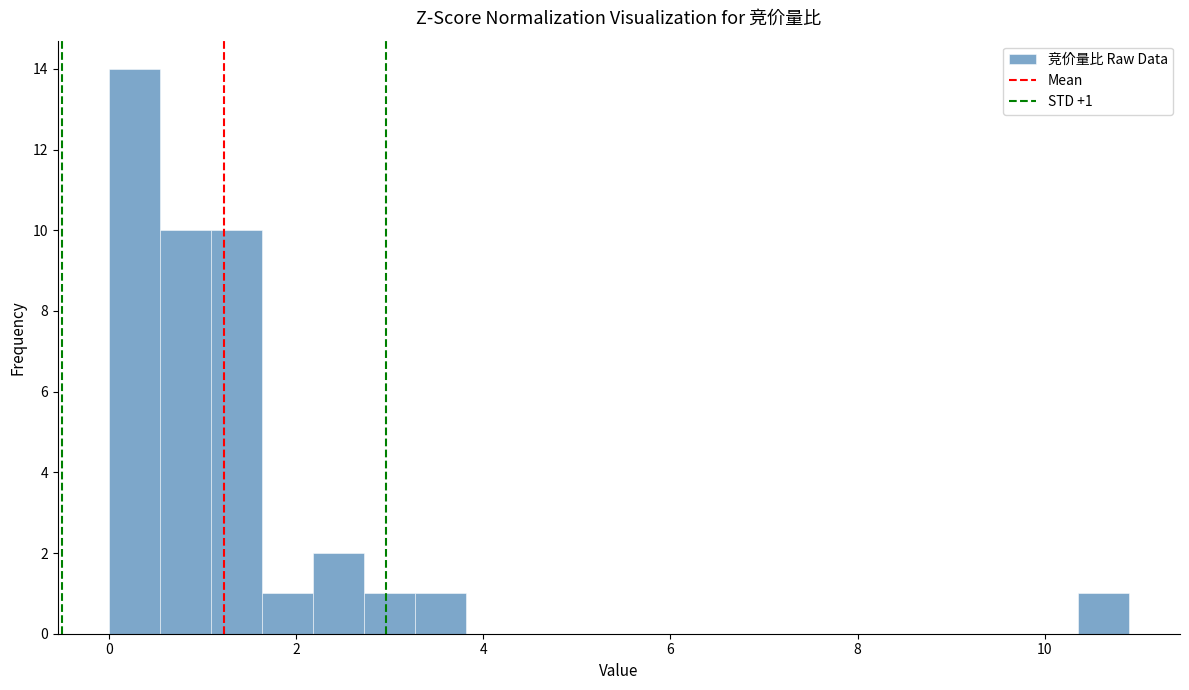

Read against the x-axis, roughly where is the centre of the tallest bar?

0.2